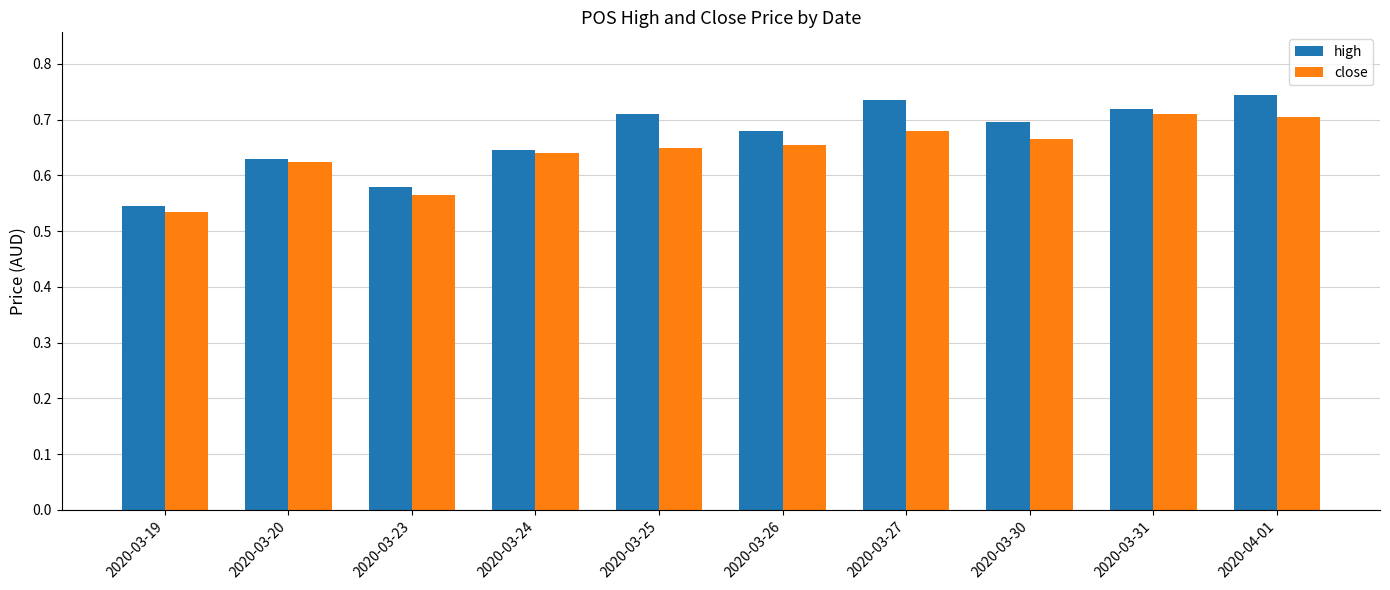

Rank the series by their average value, from highest to lowest.

high, close